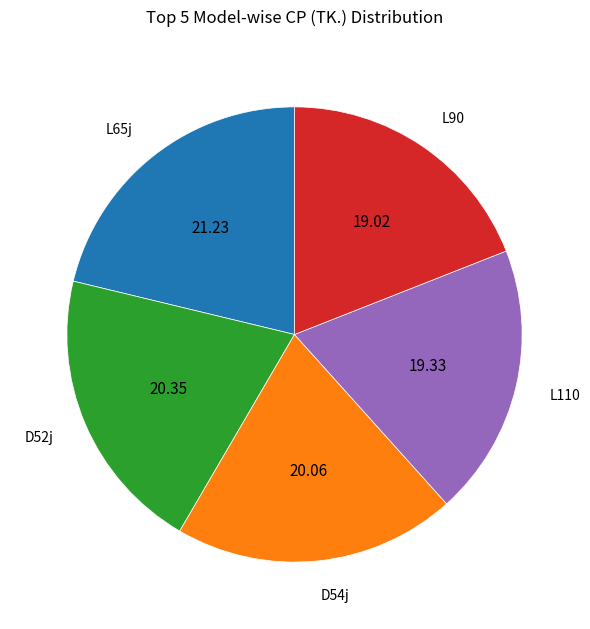

Combined, do L90 and D52j account for over 50%?

No